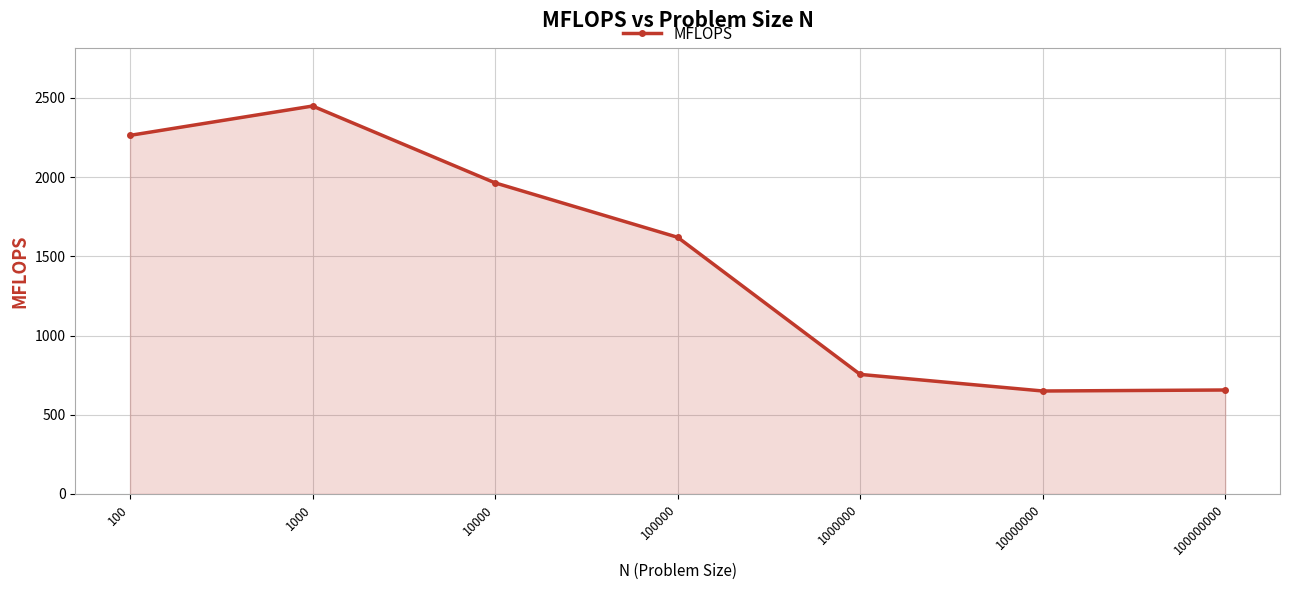

How many points are higher than both their immediate neighbors (excluding endpoints)?

1